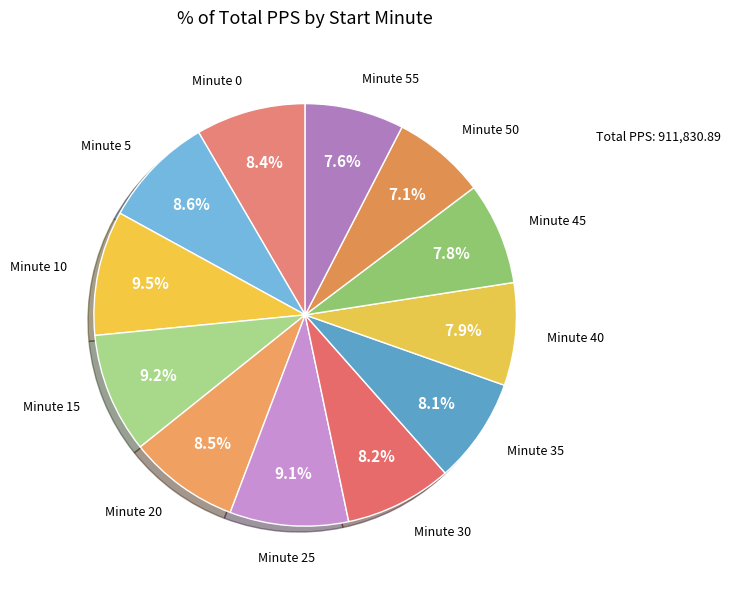

Count the number of slices in the pie.

12